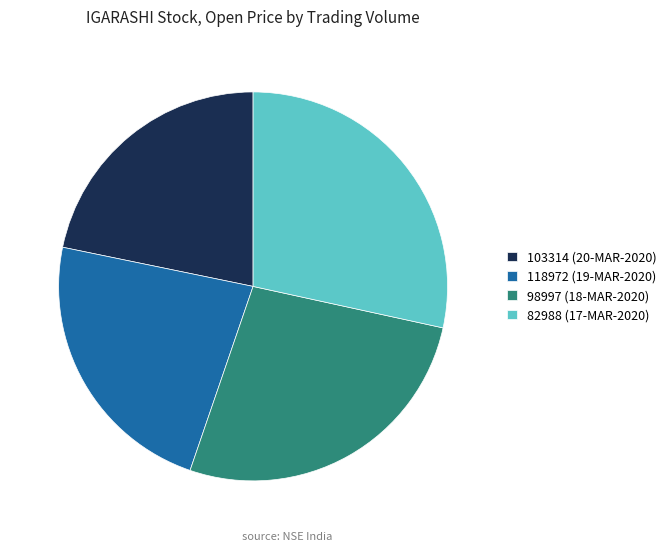

The 103314 (20-MAR-2020) slice represents 28% of the pie. True or false?

False